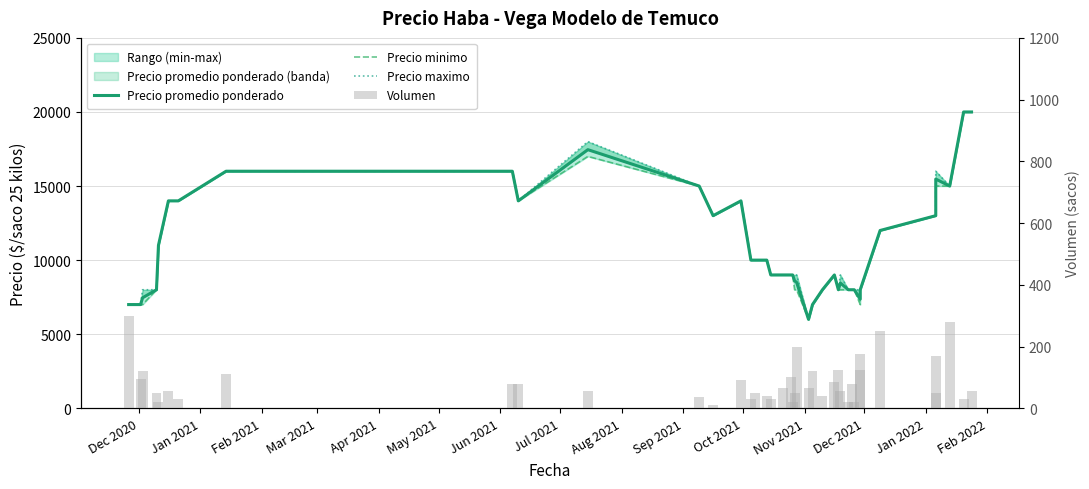

Rank the series by their maximum value, from lowest to highest.

Volumen, Precio promedio ponderado, Precio minimo, Precio maximo